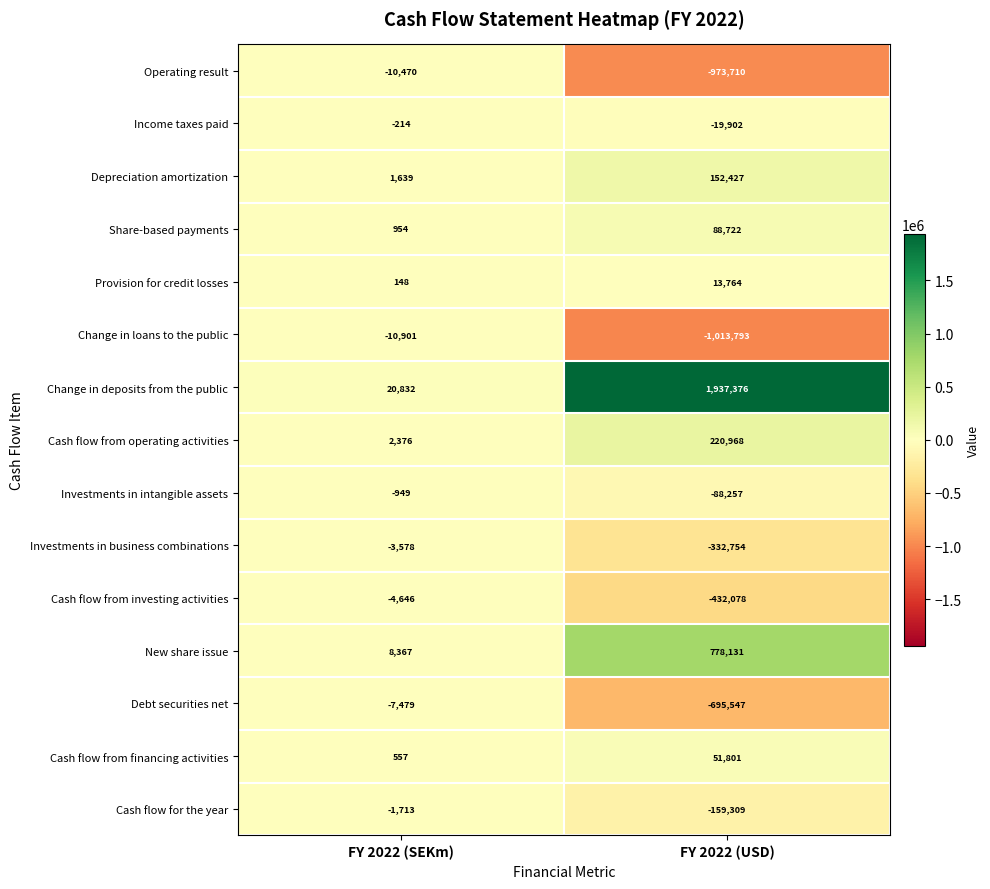

Reading left to right, what are all the values shown in this chart?

Operating result: -10470	-973710
Income taxes paid: -214	-19902
Depreciation amortization: 1639	152427
Share-based payments: 954	88722
Provision for credit losses: 148	13764
Change in loans to the public: -10901	-1013793
Change in deposits from the public: 20832	1937376
Cash flow from operating activities: 2376	220968
Investments in intangible assets: -949	-88257
Investments in business combinations: -3578	-332754
Cash flow from investing activities: -4646	-432078
New share issue: 8367	778131
Debt securities net: -7479	-695547
Cash flow from financing activities: 557	51801
Cash flow for the year: -1713	-159309